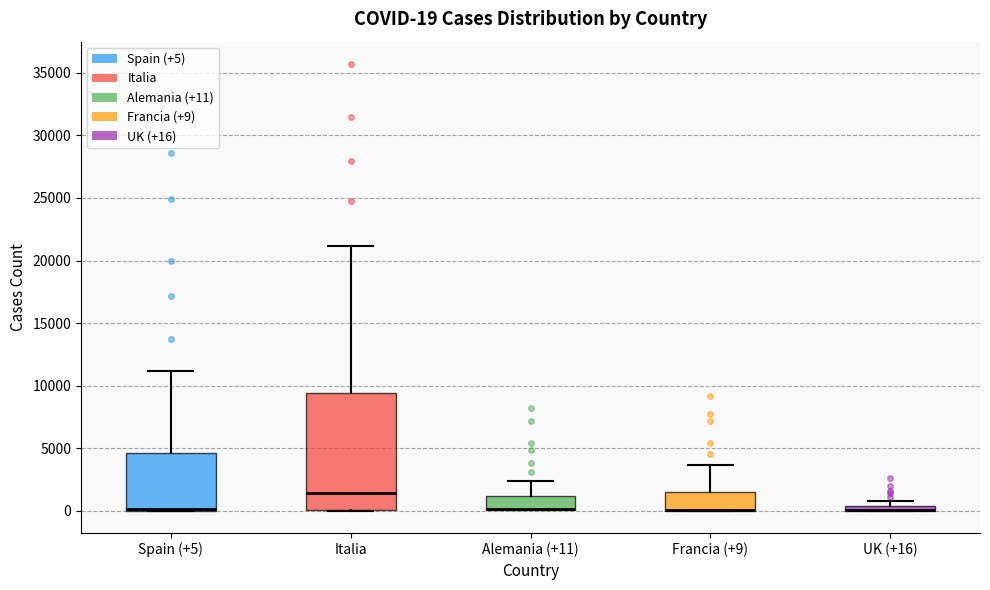

Which box is the tallest, from its lower edge to its upper edge?

Italia